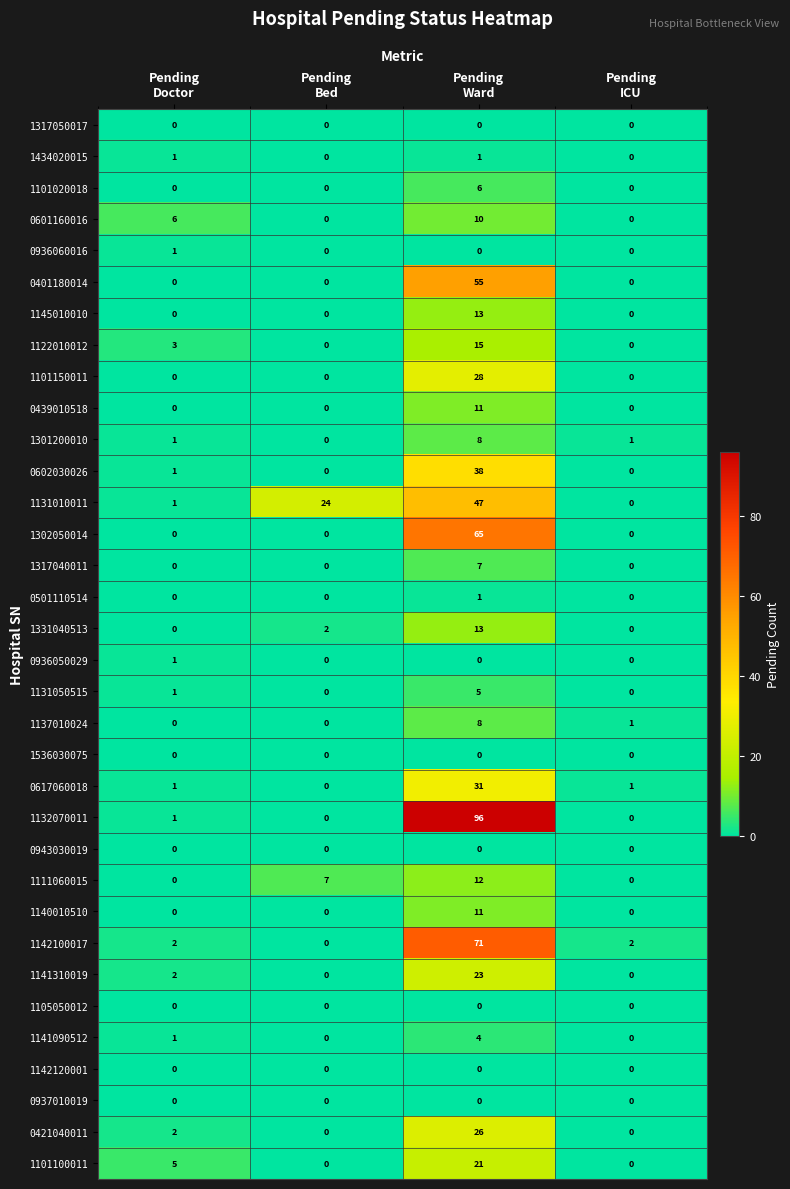

What is the maximum value shown in the chart?

96